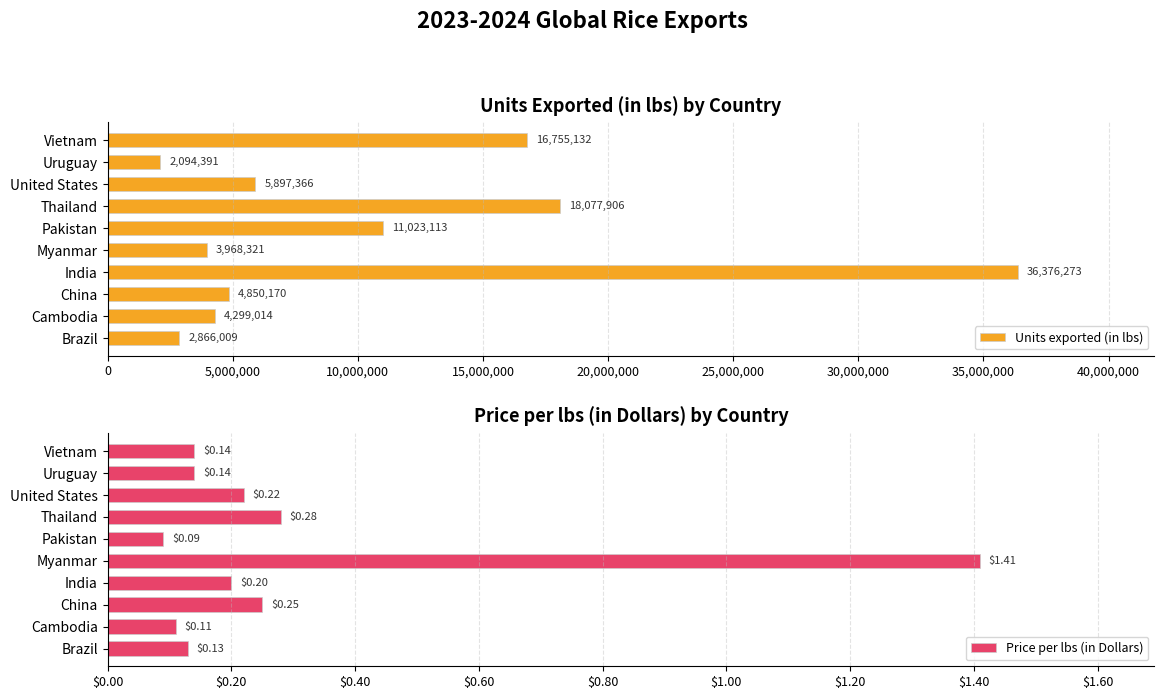

Reading left to right, list all the values displayed in this chart.

Units exported (in lbs): 2866009.0	4299014.0	4850170.0	36376273.0	3968321.0	11023113.0	18077906.0	5897366.0	2094391.0	16755132.0
Price per lbs (in Dollars): 0.1	0.1	0.2	0.2	1.4	0.1	0.3	0.2	0.1	0.1